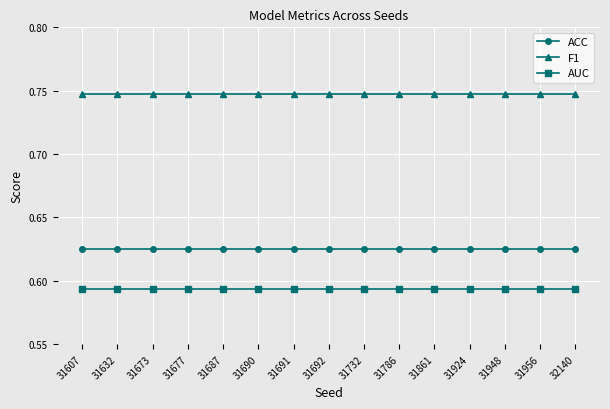

Rank the series by their average value, from lowest to highest.

AUC, ACC, F1